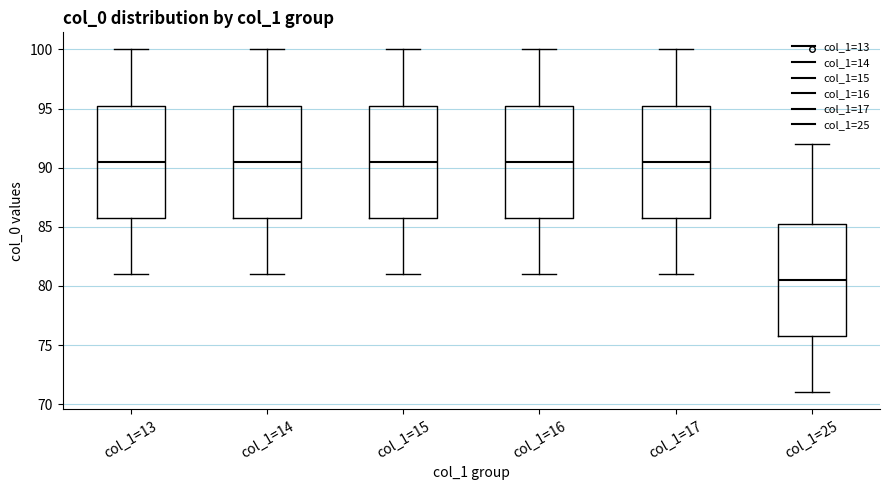

Reading left to right, read every box against the y-axis: the position of its median line, the range the box covers, and the ends of its whiskers. The values are not printed on the chart, so give them approximately, as read against the axis.

col_1=13: median 90.5, box 86.0 to 95.5, whiskers 81.0 to 100.0
col_1=14: median 90.5, box 86.0 to 95.5, whiskers 81.0 to 100.0
col_1=15: median 90.5, box 86.0 to 95.5, whiskers 81.0 to 100.0
col_1=16: median 90.5, box 86.0 to 95.5, whiskers 81.0 to 100.0
col_1=17: median 90.5, box 86.0 to 95.5, whiskers 81.0 to 100.0
col_1=25: median 80.5, box 76.0 to 85.5, whiskers 71.0 to 92.0